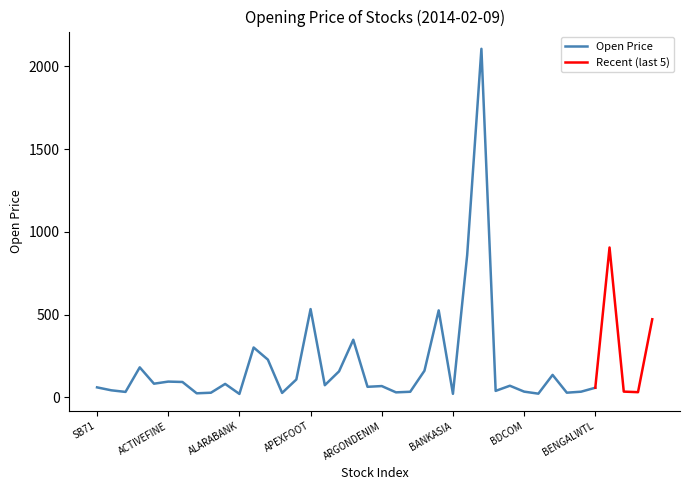

At which label does the data first exceed 71?

ACI